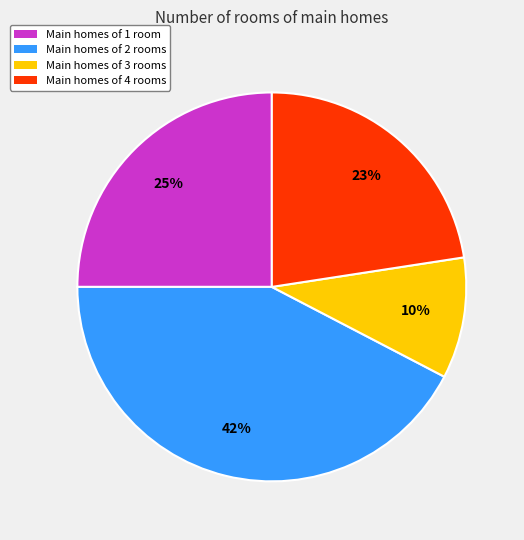

Which slice is the largest?

Main homes of 2 rooms